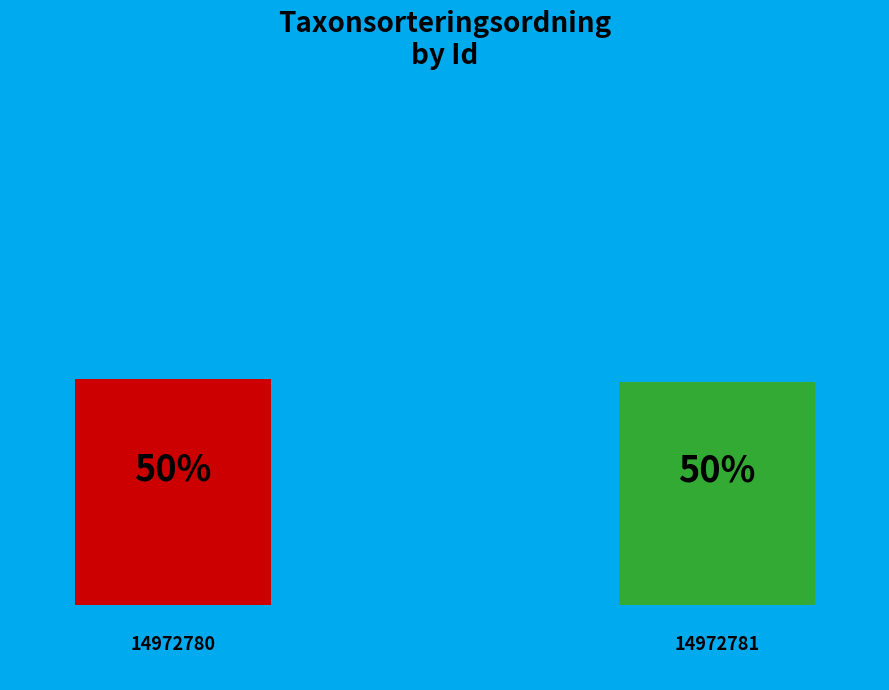

Which category has the biggest portion of the pie?

14972780